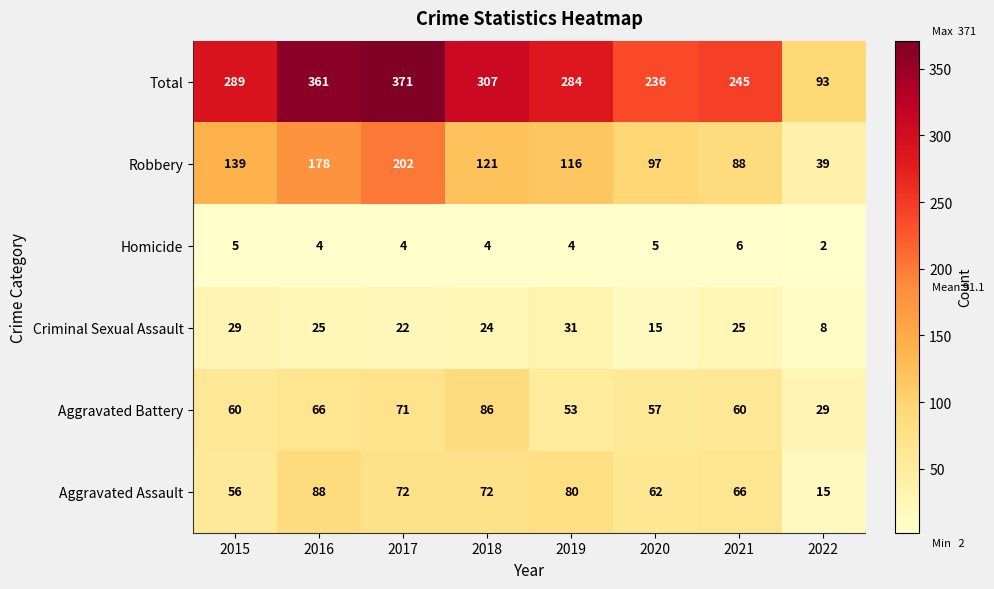

Where is Criminal Sexual Assault nearest to the value 19?

2017